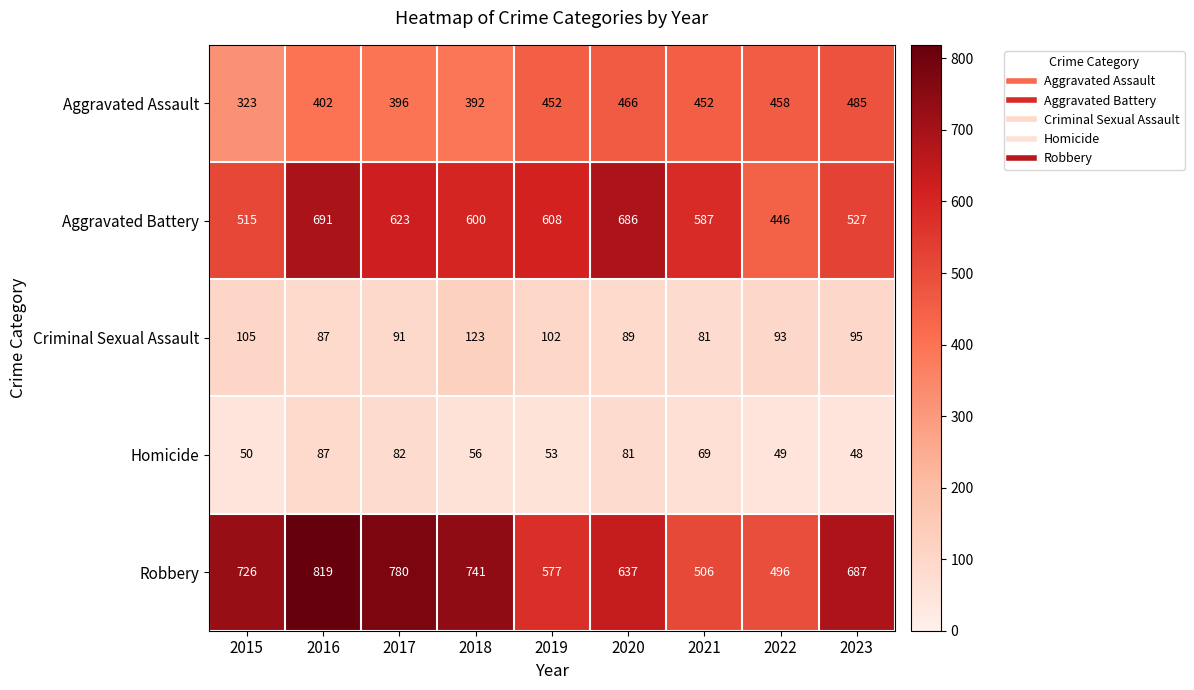

How many series are shown in this chart?

5